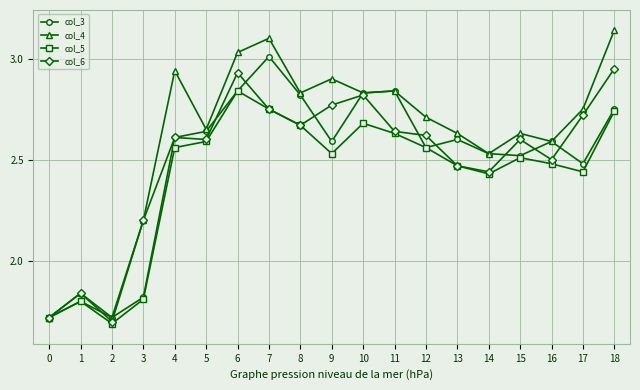

Is it true that col_3 equals 1.8 at 3?

True